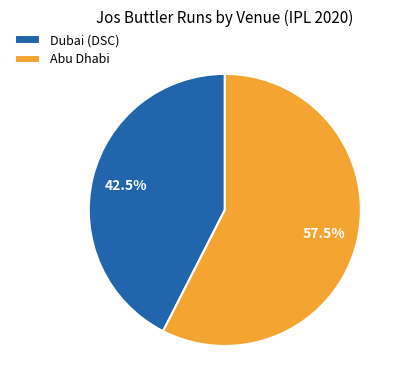

Do Dubai (DSC) and Abu Dhabi together represent more than half of the pie?

Yes